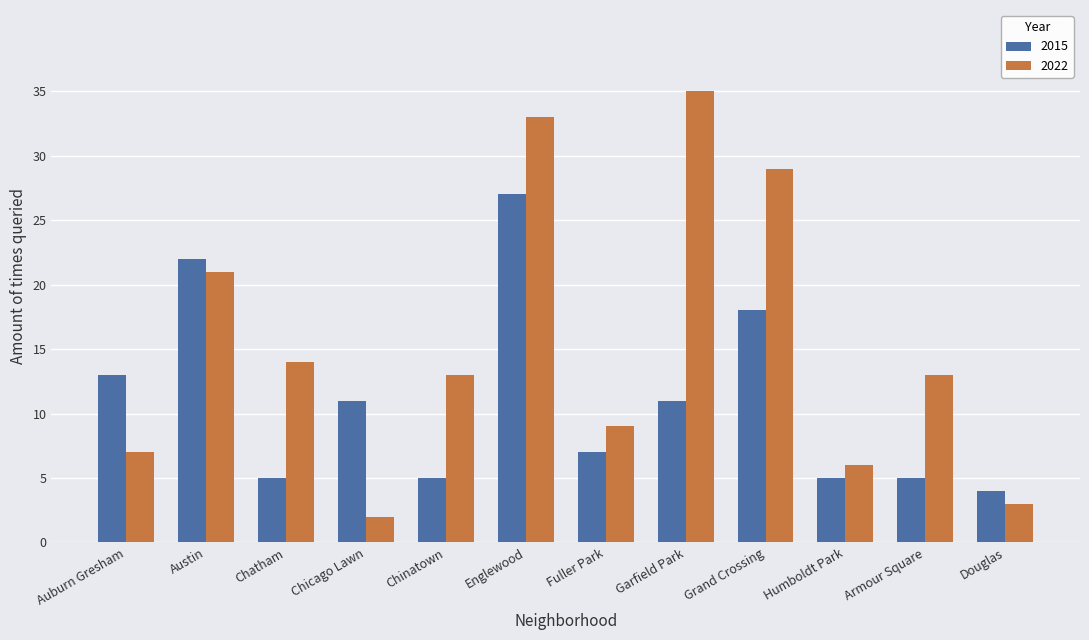

What position from the left is Douglas?

12